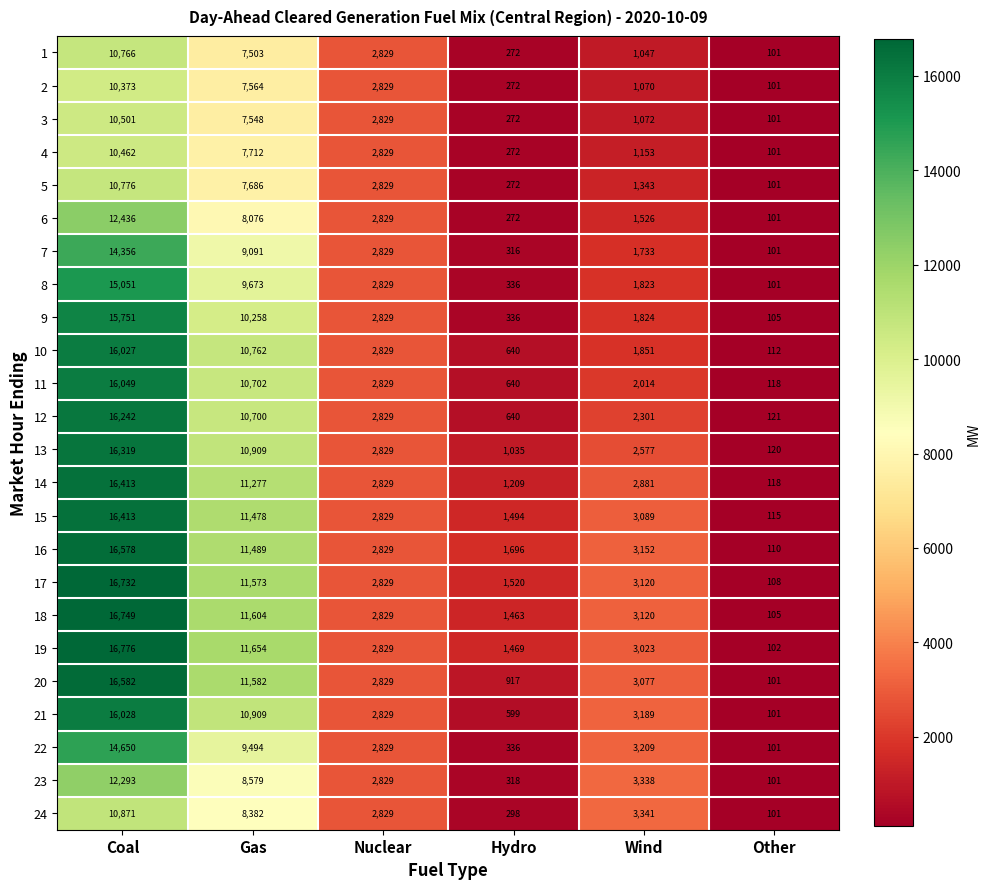

What is the sum of the 14 values at Other and Nuclear?

2947